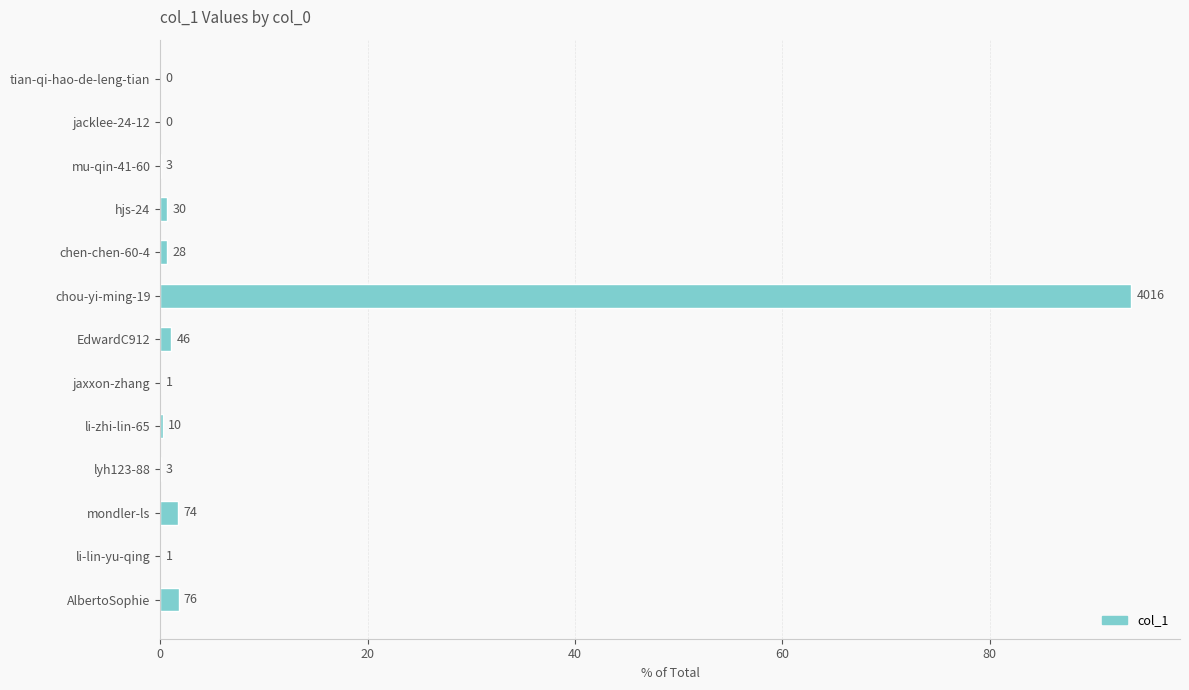

Are the bars horizontal?

Yes